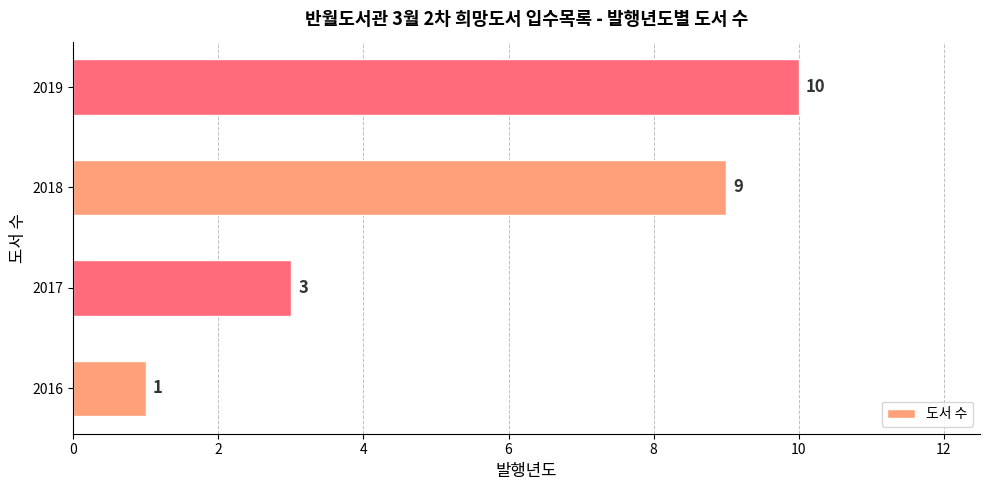

Does the chart contain any negative values?

No